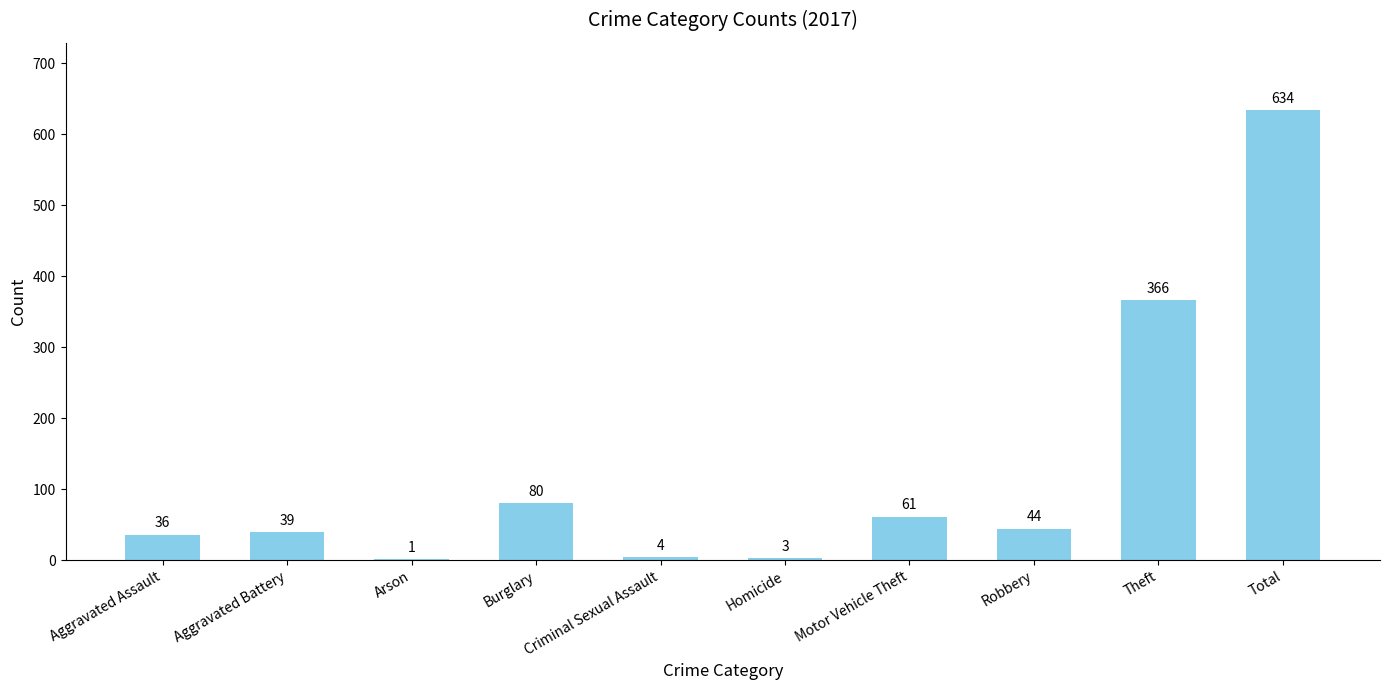

Which category has the highest value across all series?

Total